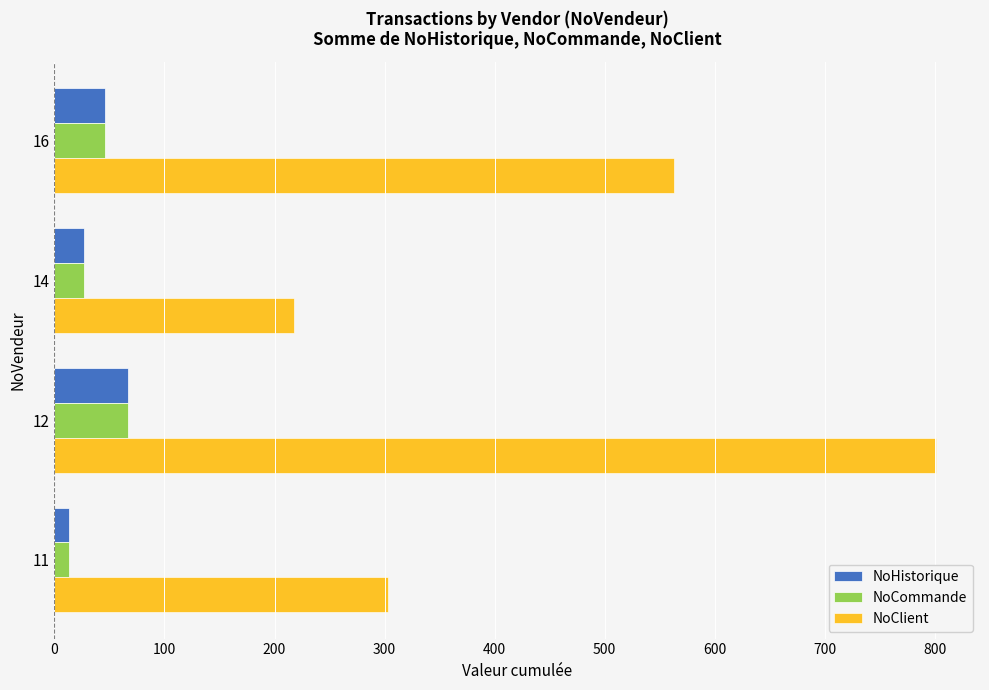

Rank the categories by NoClient value from highest to lowest.

12, 16, 11, 14